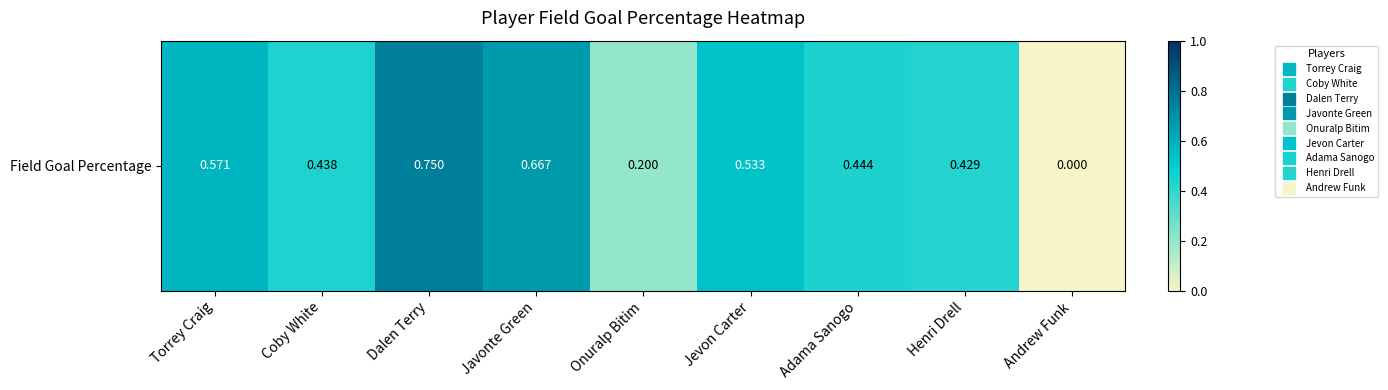

What is the maximum value shown in the chart?

0.8